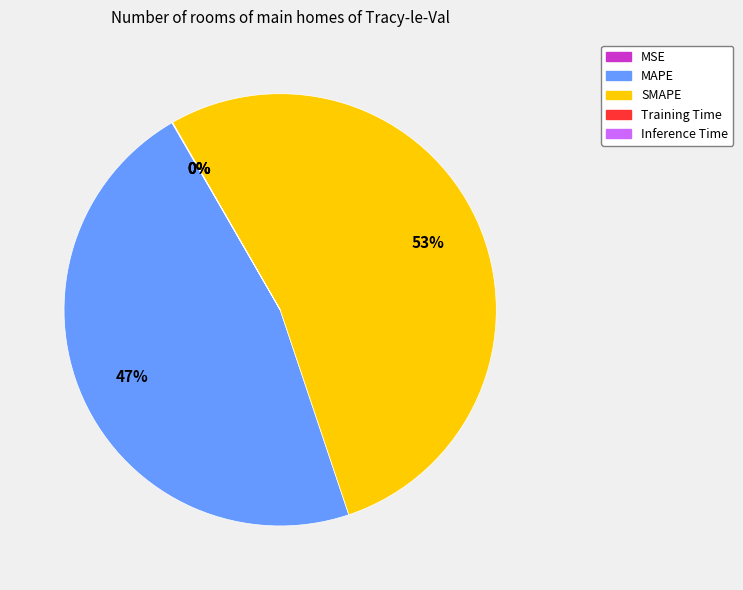

To the nearest percent, what percentage of the pie is MAPE?

47%